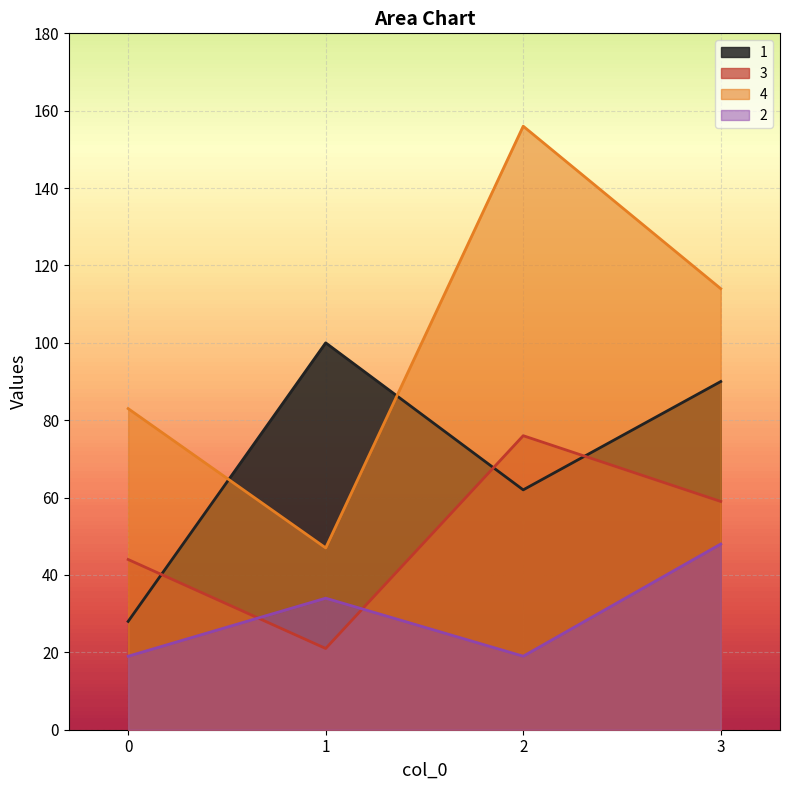

At which category is the sum across all series the highest?

2